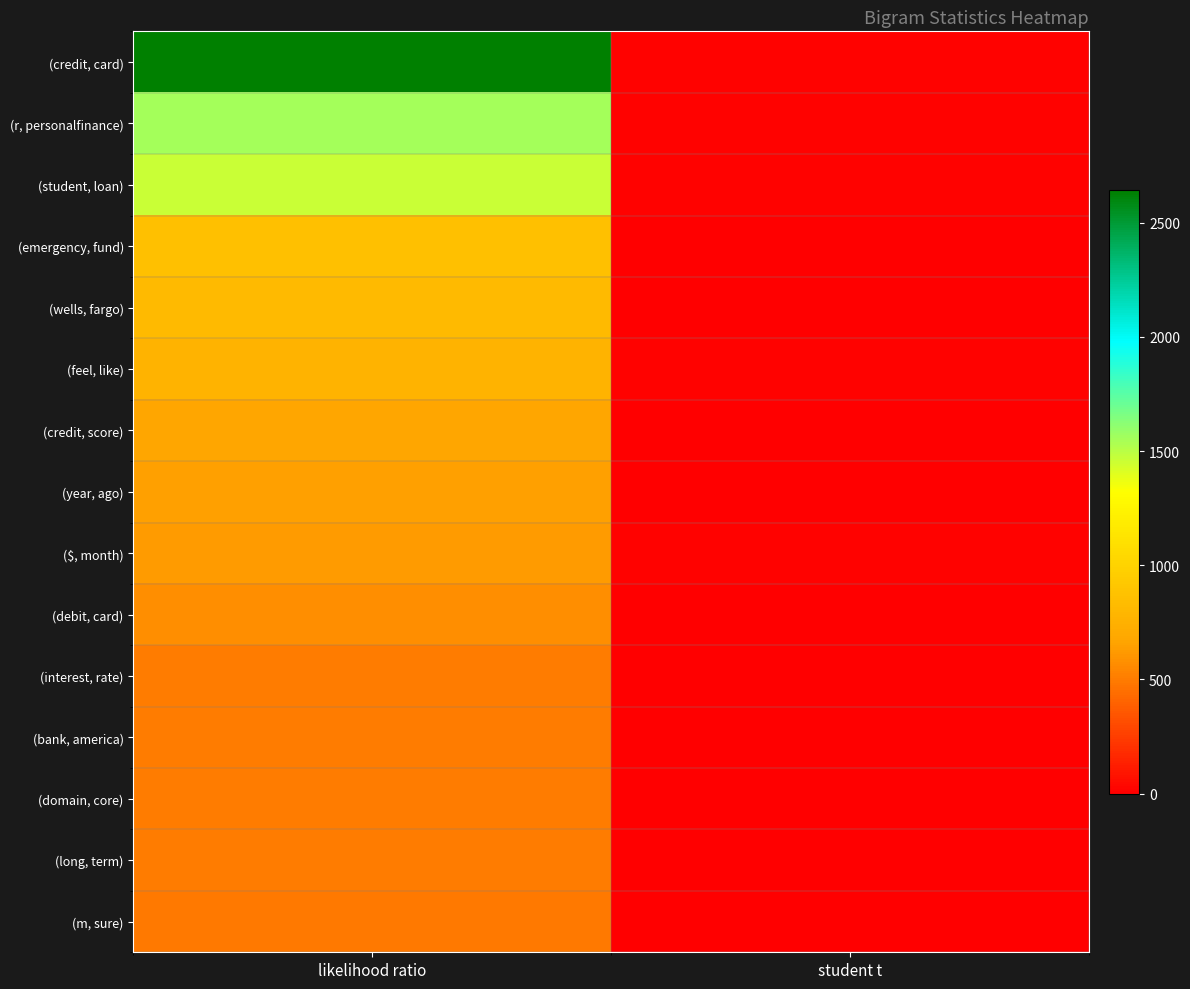

Rank the series by their maximum value, from lowest to highest.

(m, sure), (long, term), (domain, core), (bank, america), (interest, rate), (debit, card), ($, month), (year, ago), (credit, score), (feel, like), (wells, fargo), (emergency, fund), (student, loan), (r, personalfinance), (credit, card)